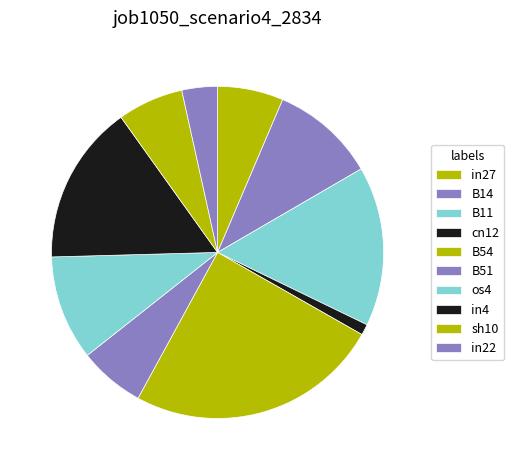

Count the number of slices in the pie.

10